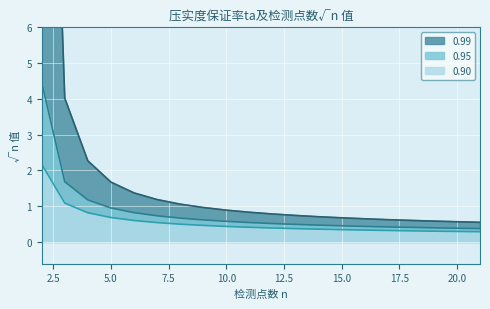

What are all the series names shown in the legend?

0.99, 0.95, 0.90